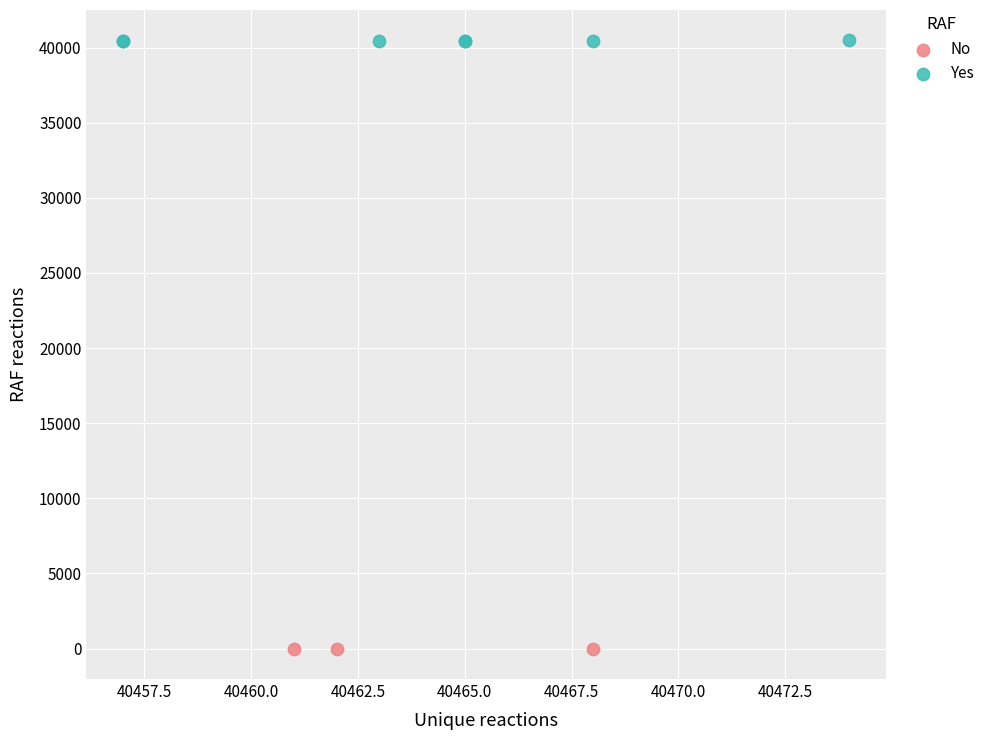

Which series reaches the maximum Y coordinate?

Yes